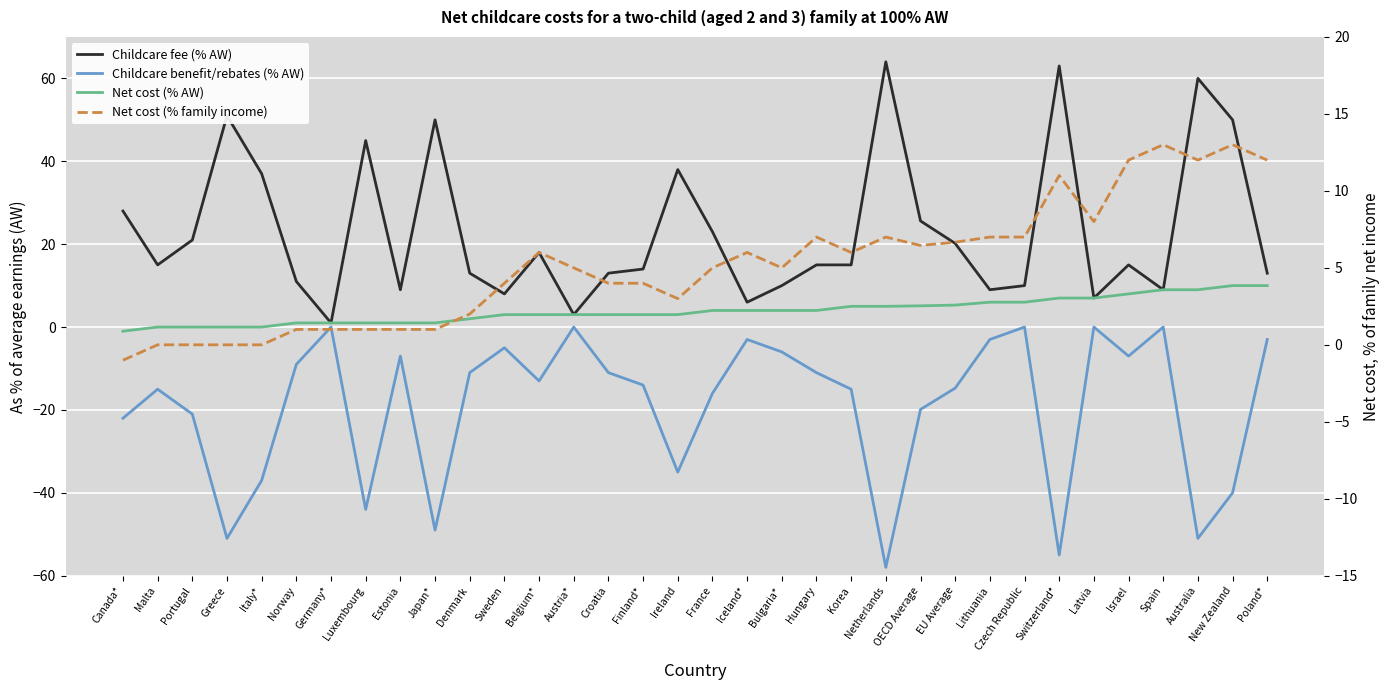

What is the difference between the second highest and minimum values in the Net cost (% family income) series?

14.0